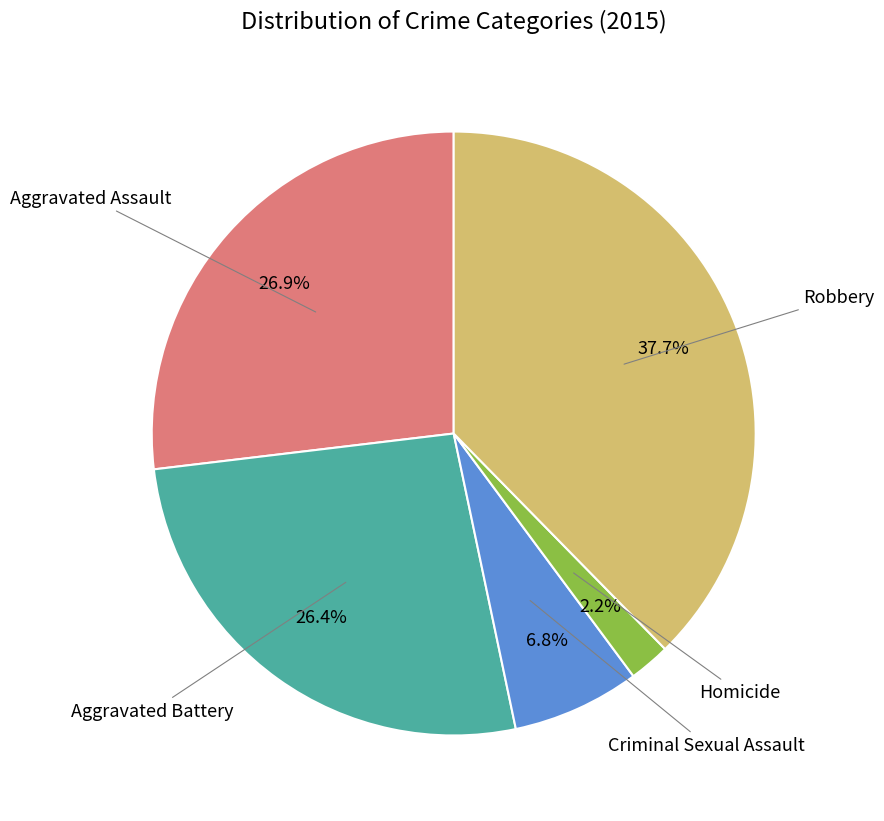

Is there any slice that represents more than half of the pie?

No